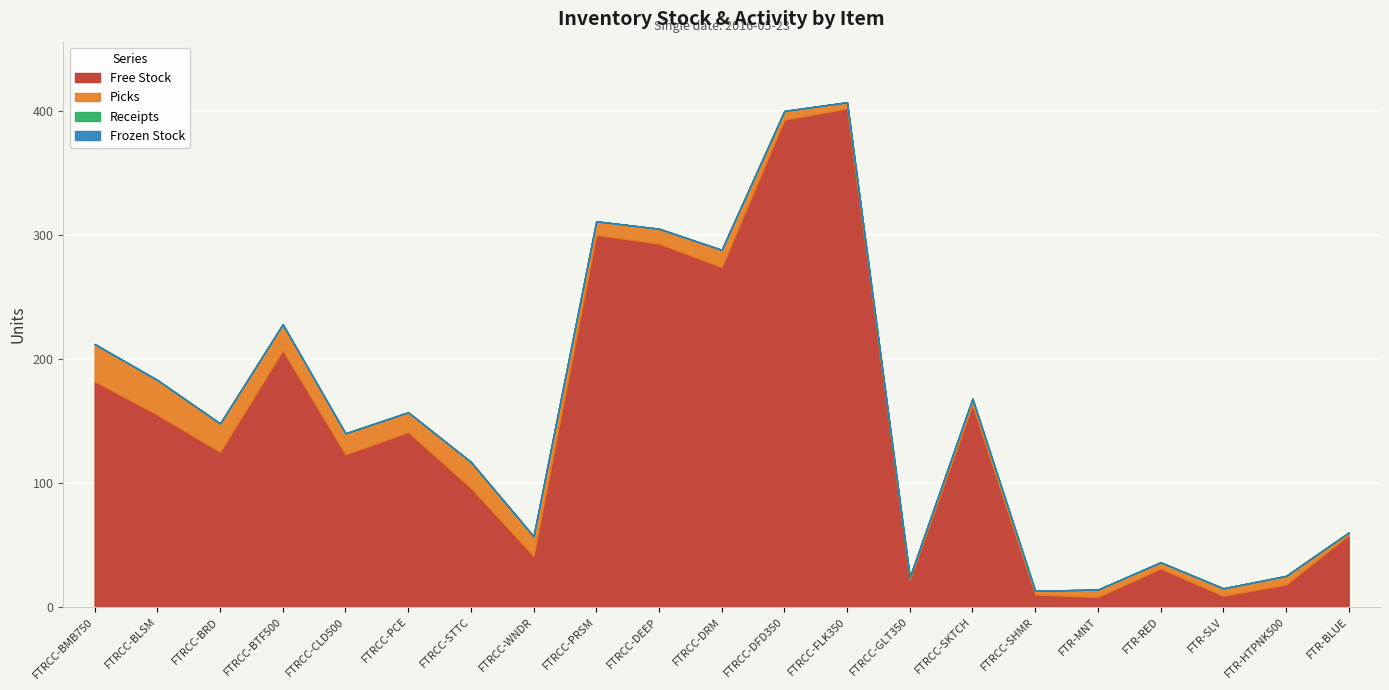

What is the value of the Picks bar at the 1st from the left?

30